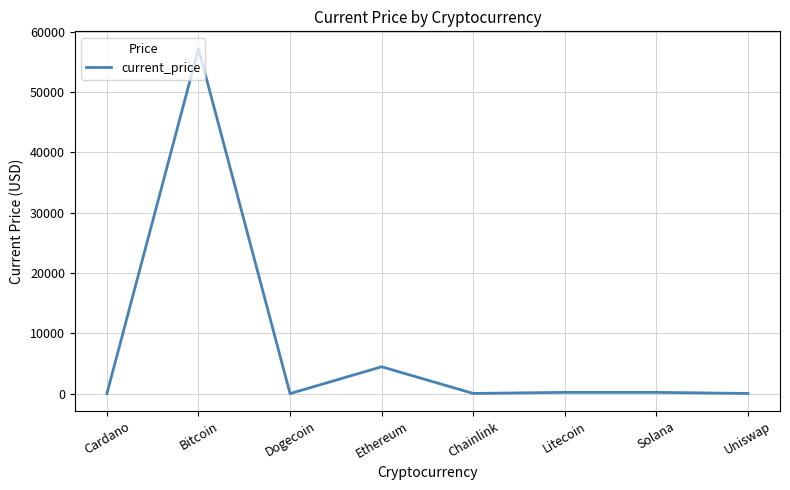

At which label is the value closest to 28614?

Ethereum